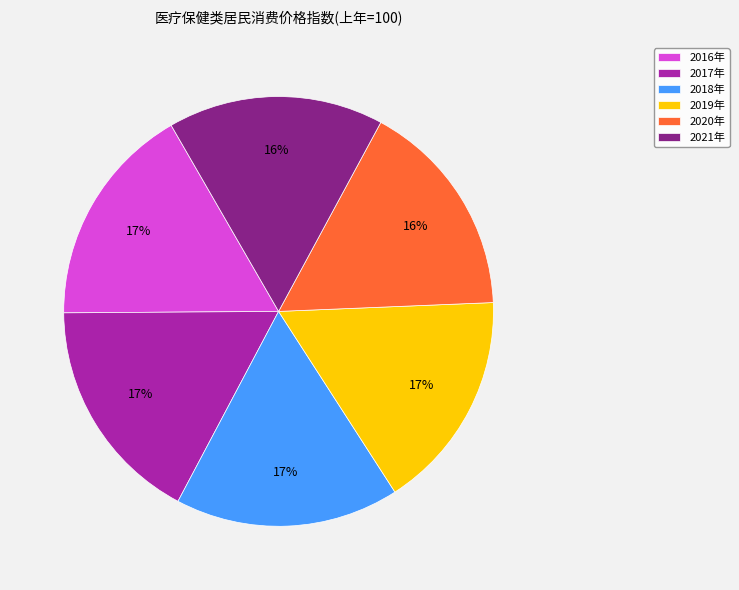

The 2016年 slice represents 17% of the pie. True or false?

True